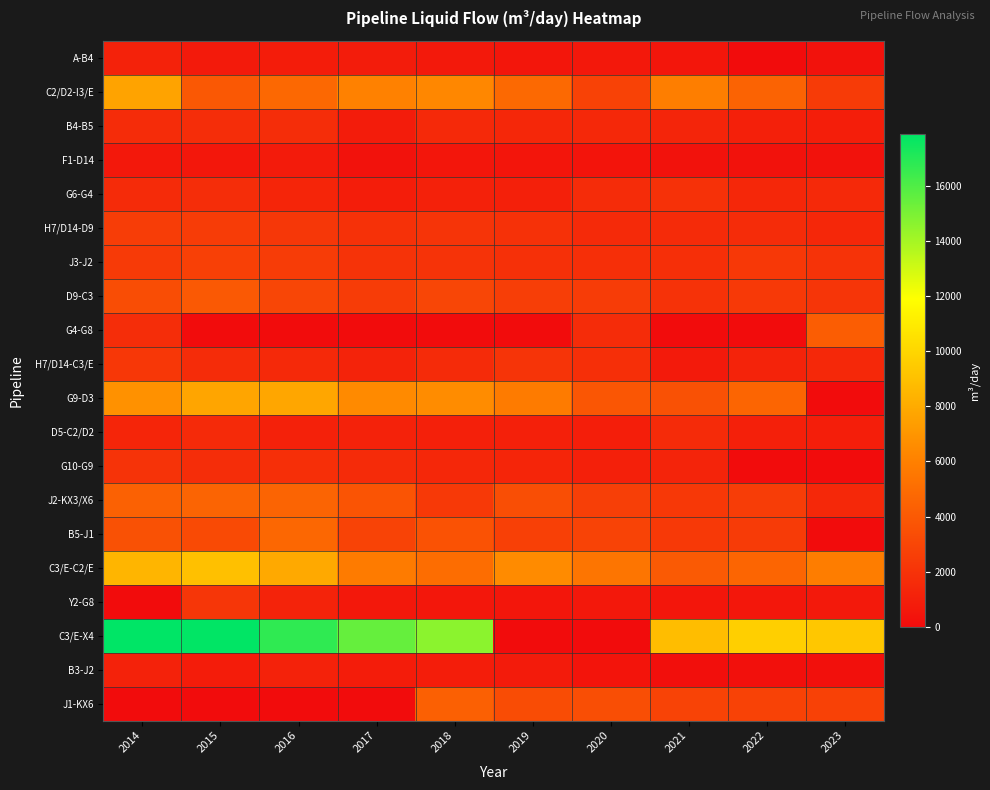

Count the number of data series in this chart.

20